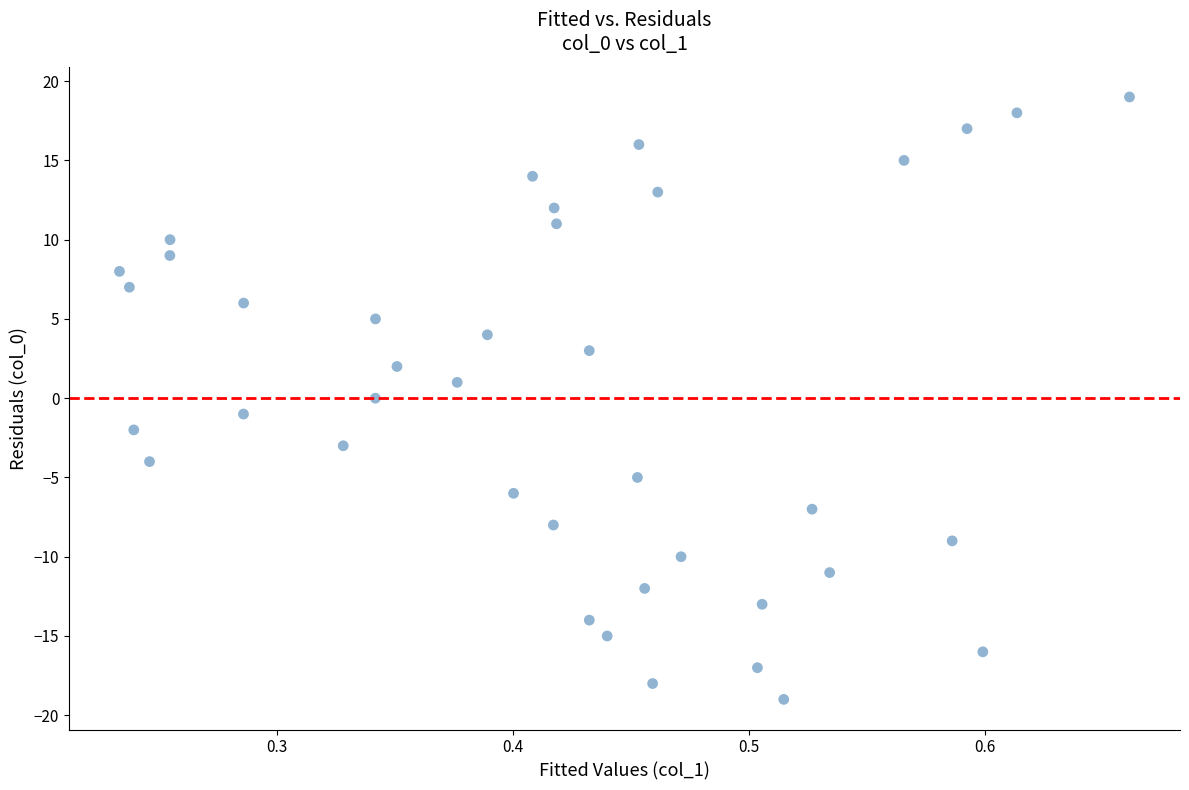

How many points are shown in the scatter plot?

39